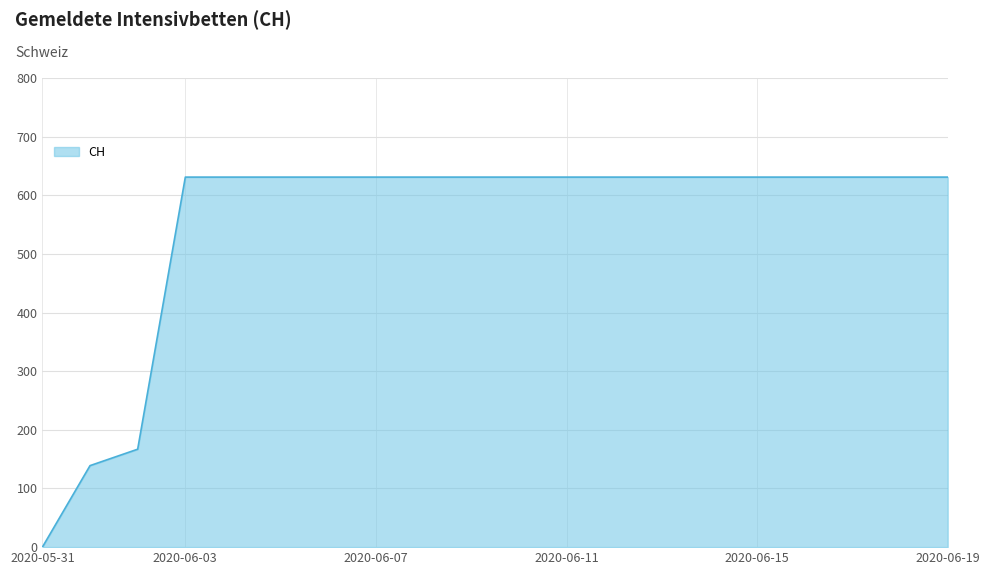

What is the greatest value displayed?

631